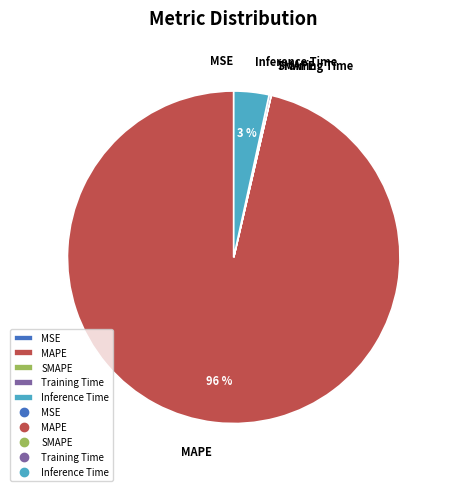

Which slice is the largest?

MAPE